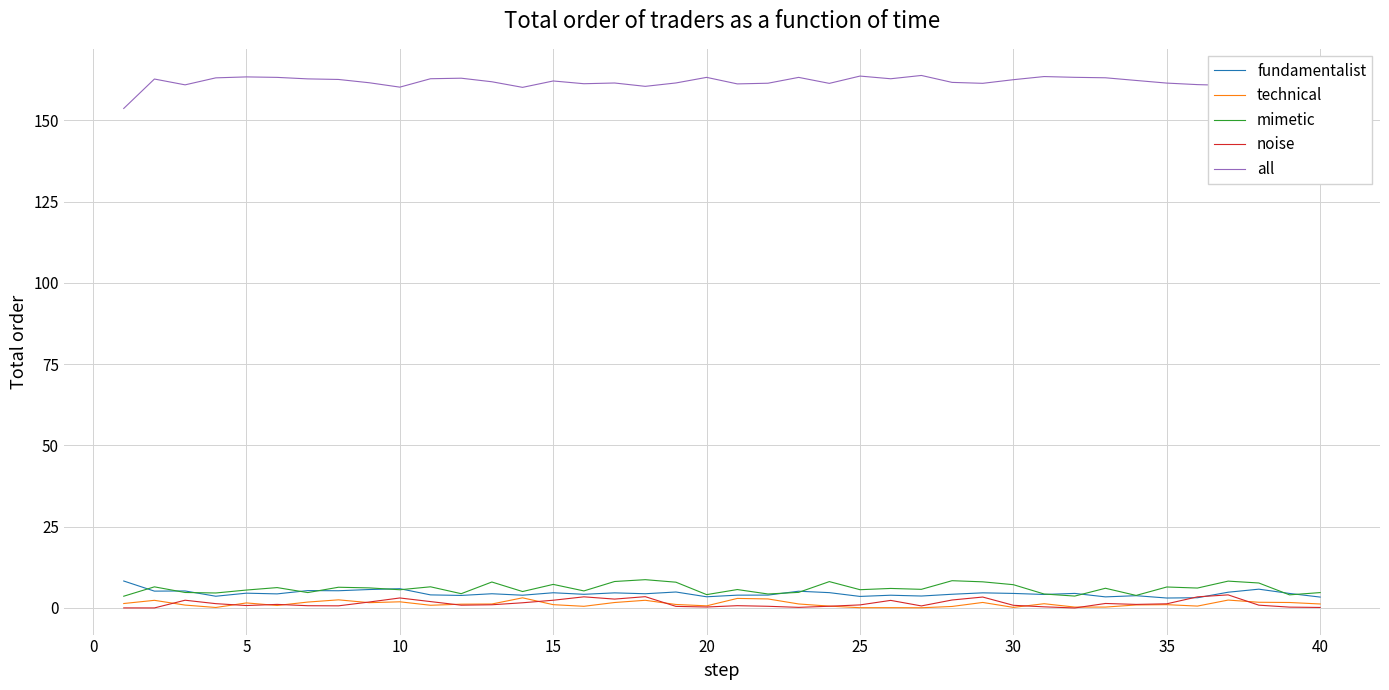

True or false: all and mimetic intersect in this chart.

False